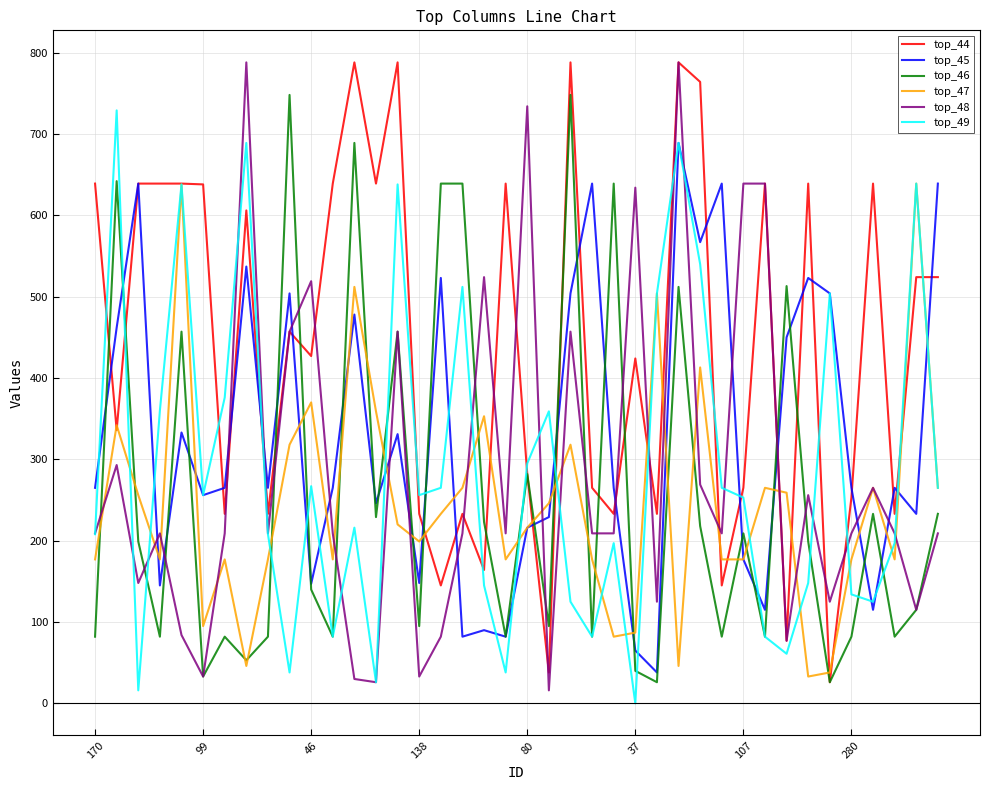

True or false: top_47 has more than 0 points higher than both neighbors.

True